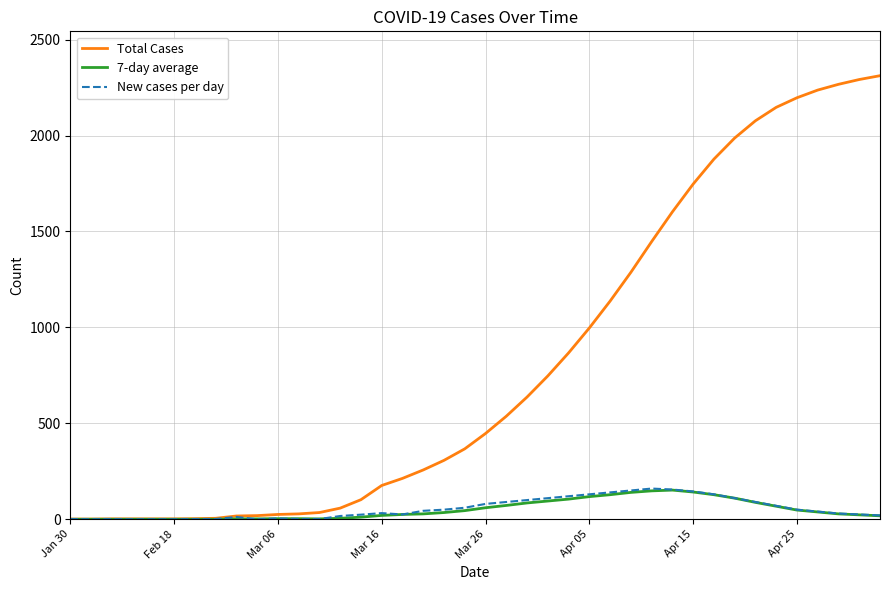

Rank the series by their maximum value, from lowest to highest.

7-day average, New cases per day, Total Cases